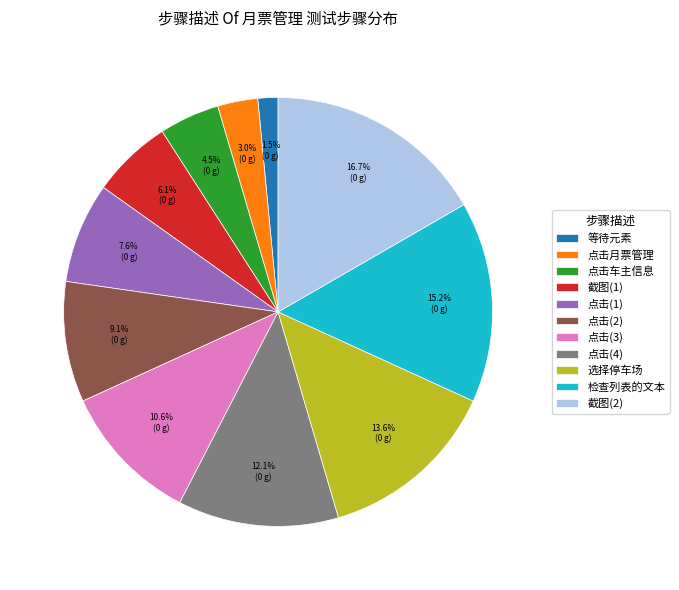

Is there a majority slice in this chart?

No